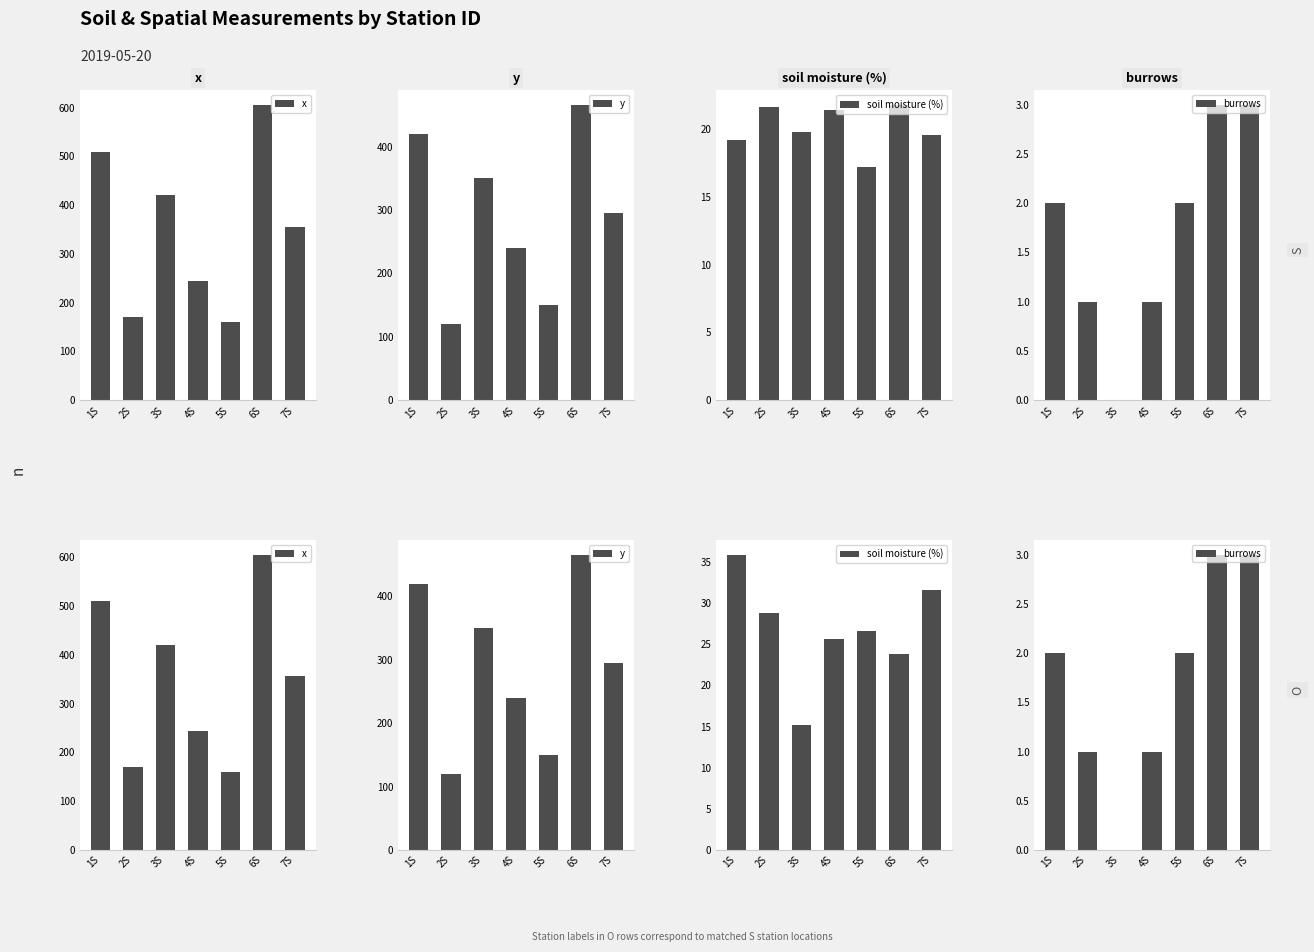

Is it true that soil moisture (%) equals 27.2 at 3S?

False